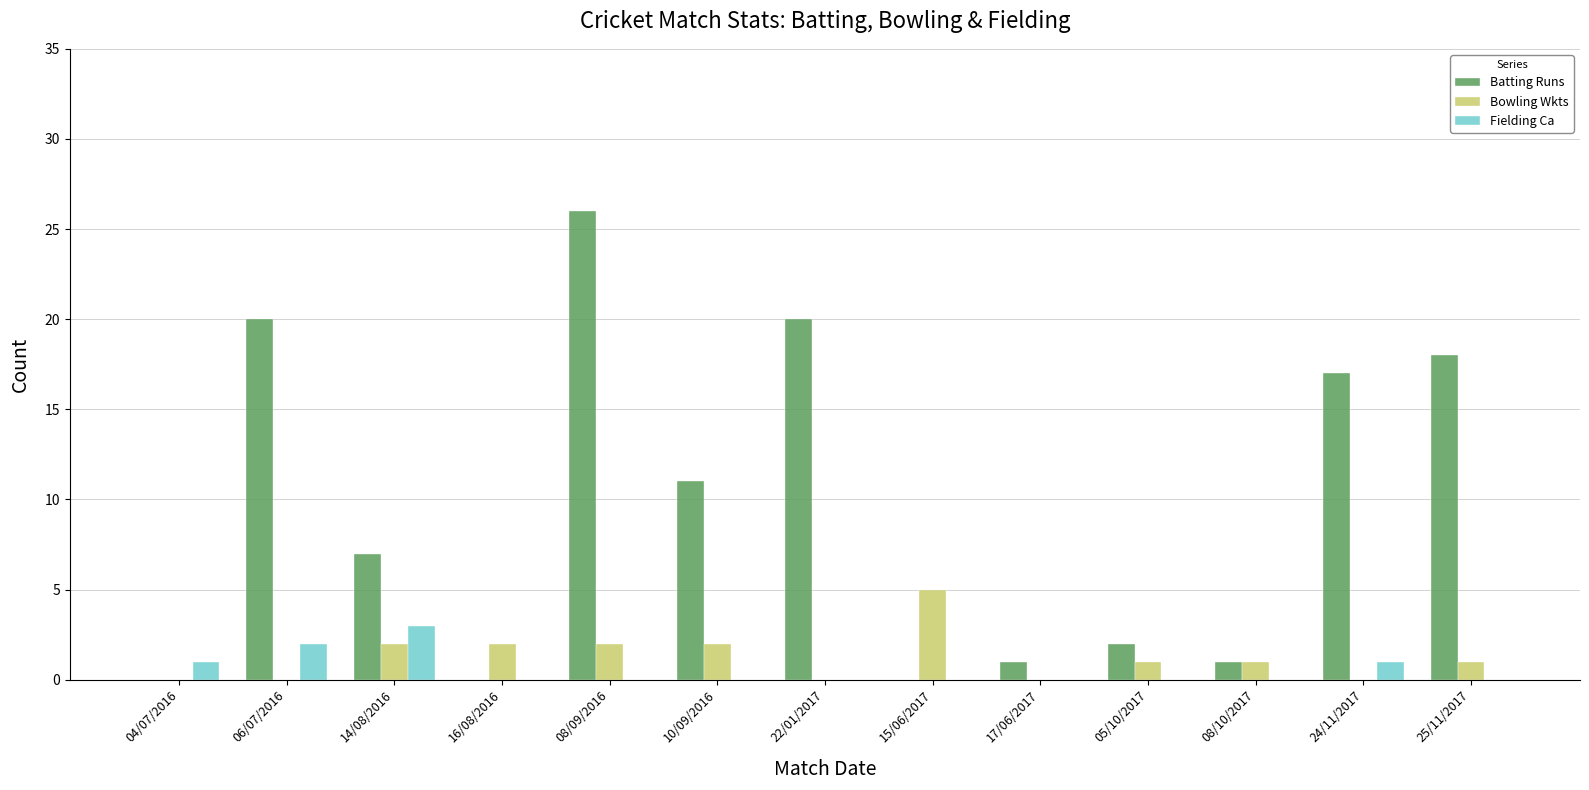

What is the difference between the Bowling Wkts values at 08/10/2017 and 24/11/2017?

1